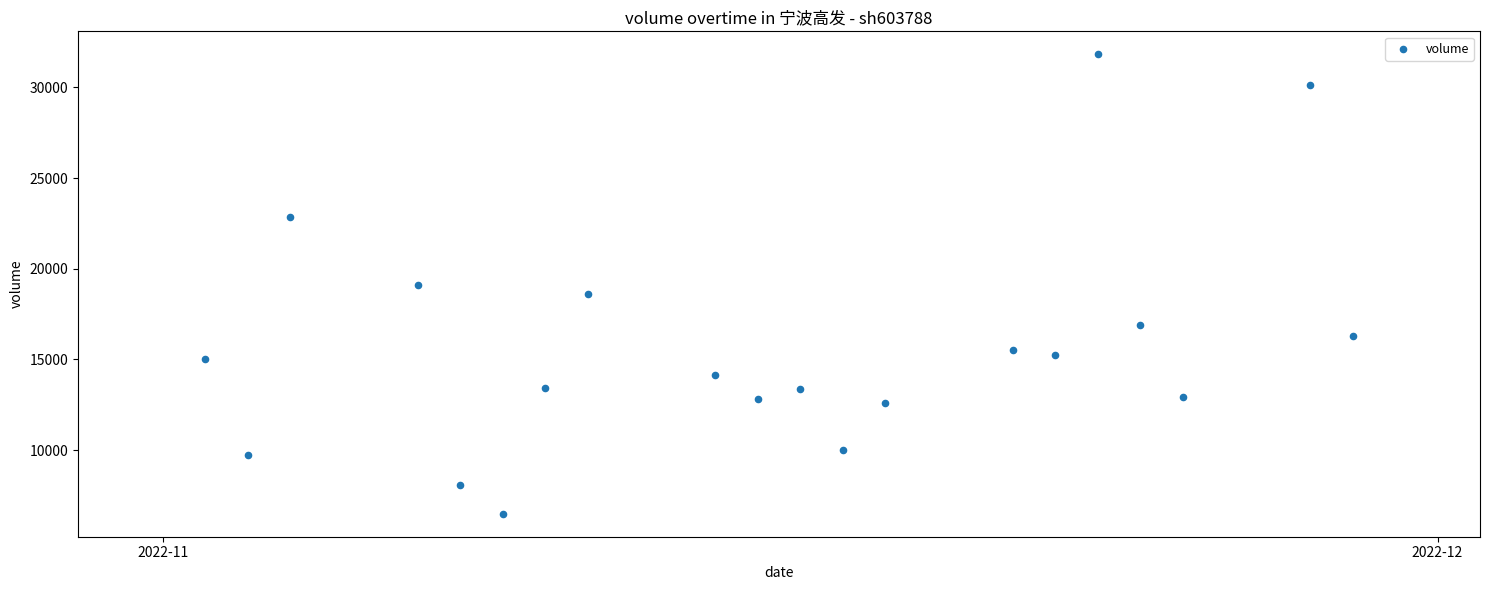

What is the range of Y values (max minus min)?

25323